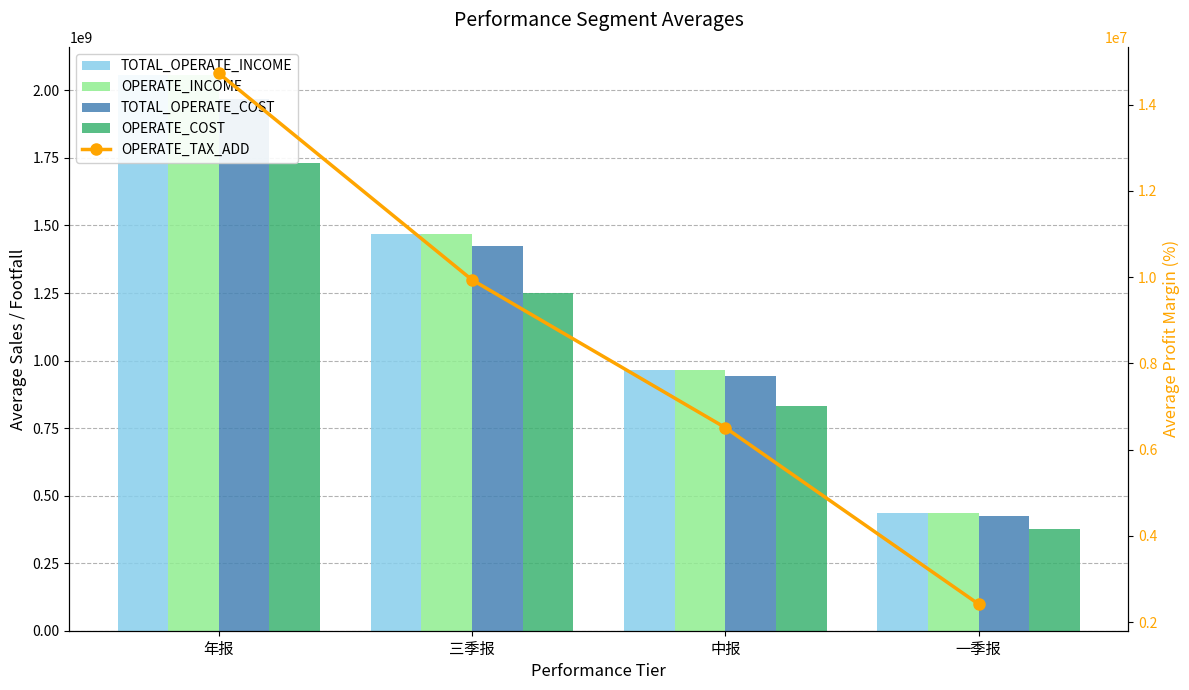

What position from the left is 中报?

3